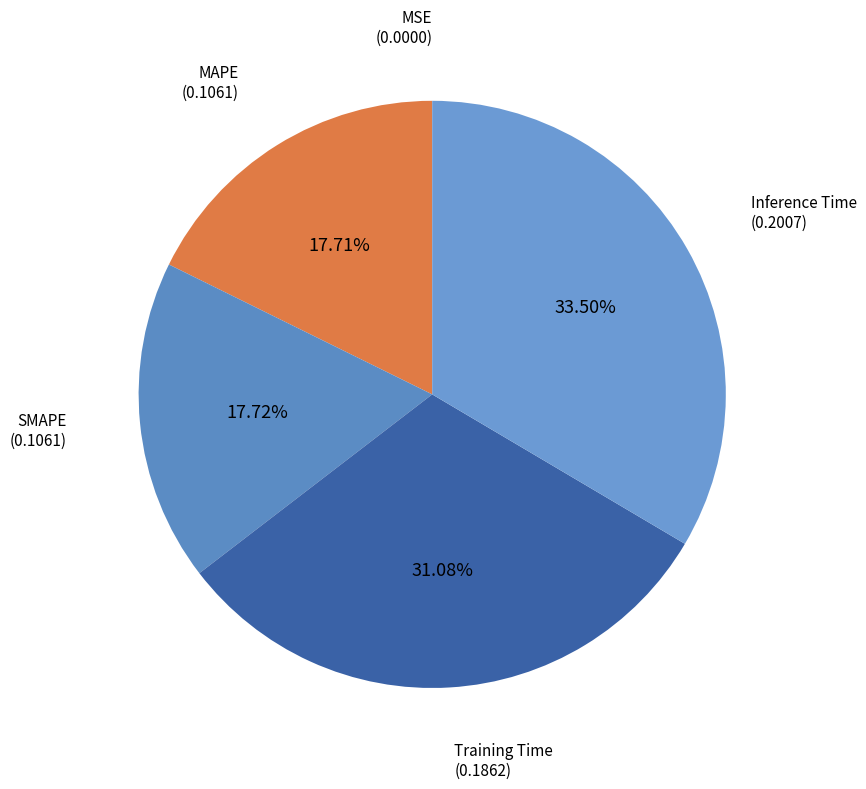

Is there a majority slice in this chart?

No